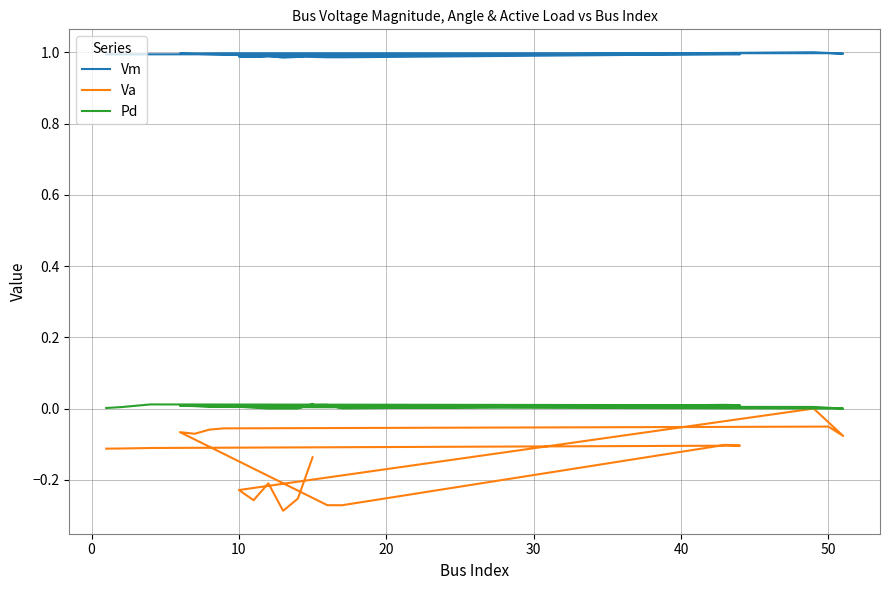

Which series has the largest total across all categories?

Vm